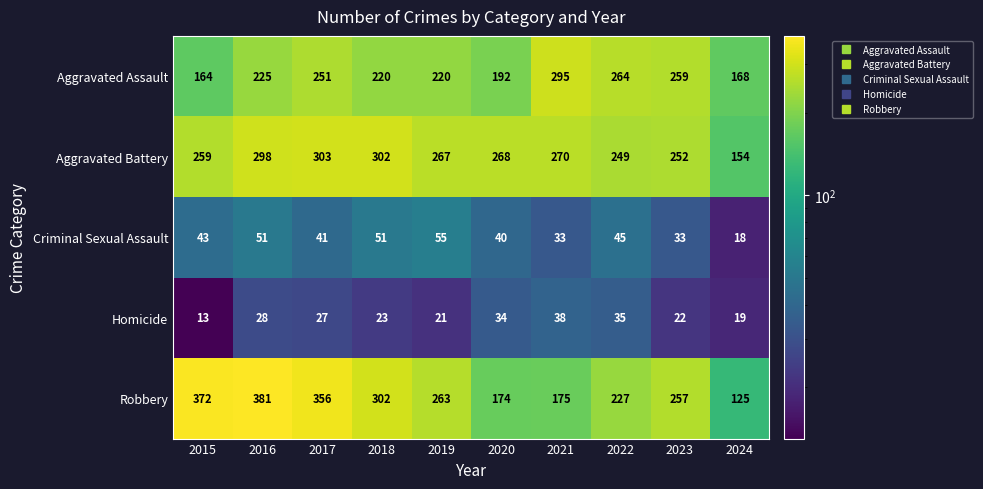

Between 2015 and 2022, which series saw the biggest shift?

Robbery